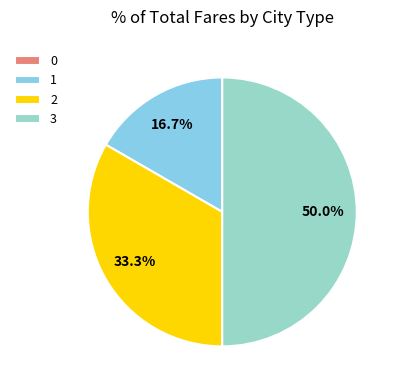

Which slice is the largest?

3